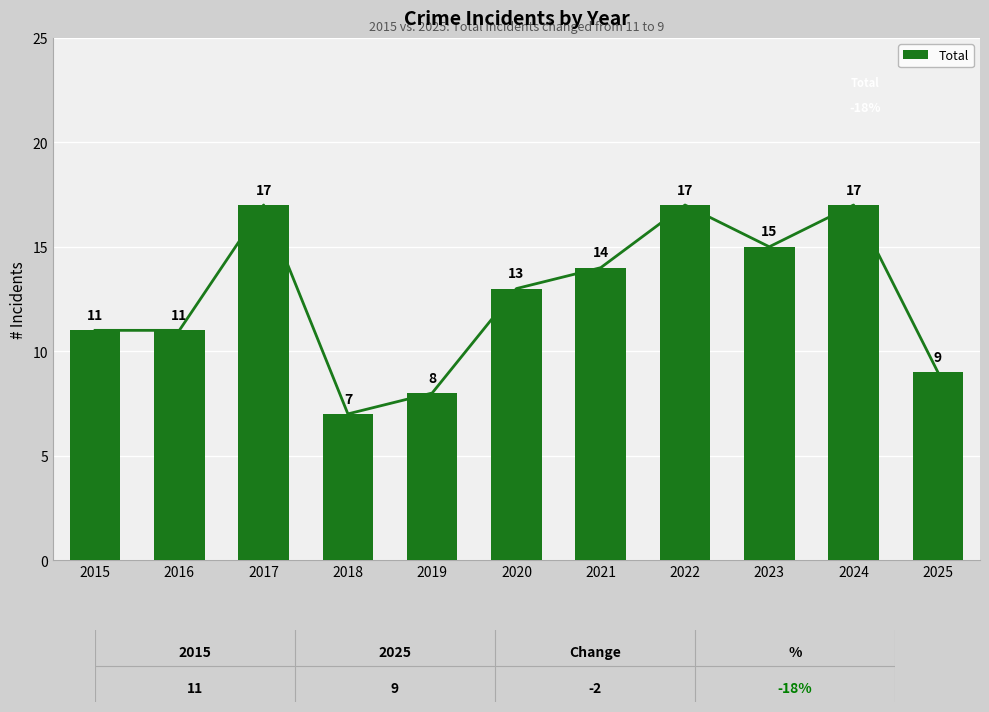

Where is the data nearest to the value 12?

2015